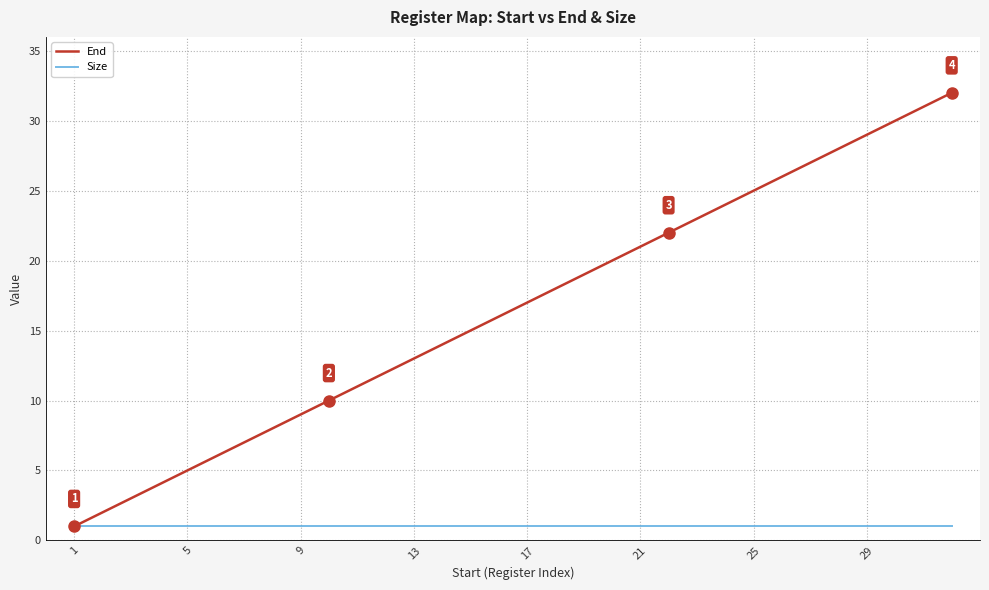

Reading left to right, extract all data points from this chart.

End: 1	2	3	4	5	6	7	8	9	10	11	12	13	14	15	16	17	18	19	20	21	22	23	24	25	26	27	28	29	30	31	32
Size: 1	1	1	1	1	1	1	1	1	1	1	1	1	1	1	1	1	1	1	1	1	1	1	1	1	1	1	1	1	1	1	1